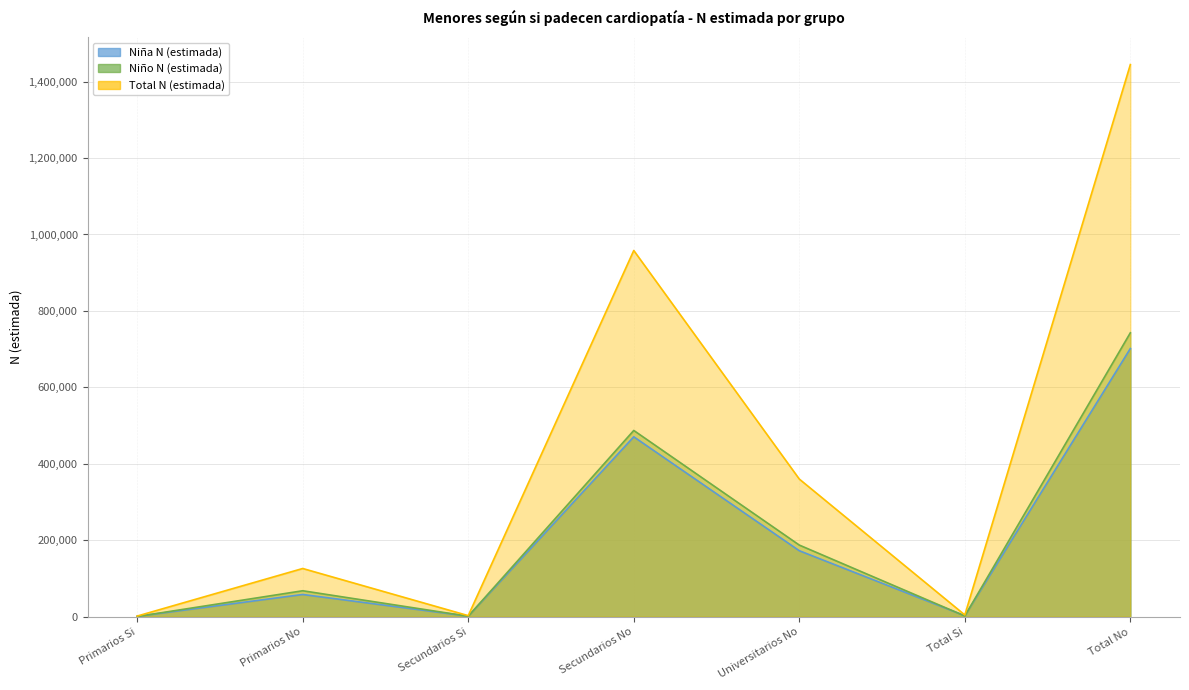

Reading left to right, transcribe all the data shown in this chart.

Niña N (estimada): Primarios Si=1136	Primarios No=58242	Secundarios Si=1537	Secundarios No=470753	Universitarios No=172703	Total Si=2673	Total No=701698
Niño N (estimada): Primarios Si=634	Primarios No=67980	Secundarios Si=1366	Secundarios No=487369	Universitarios No=187495	Total Si=1999	Total No=742845
Total N (estimada): Primarios Si=1769	Primarios No=126224	Secundarios Si=2902	Secundarios No=958123	Universitarios No=360197	Total Si=4672	Total No=1444543